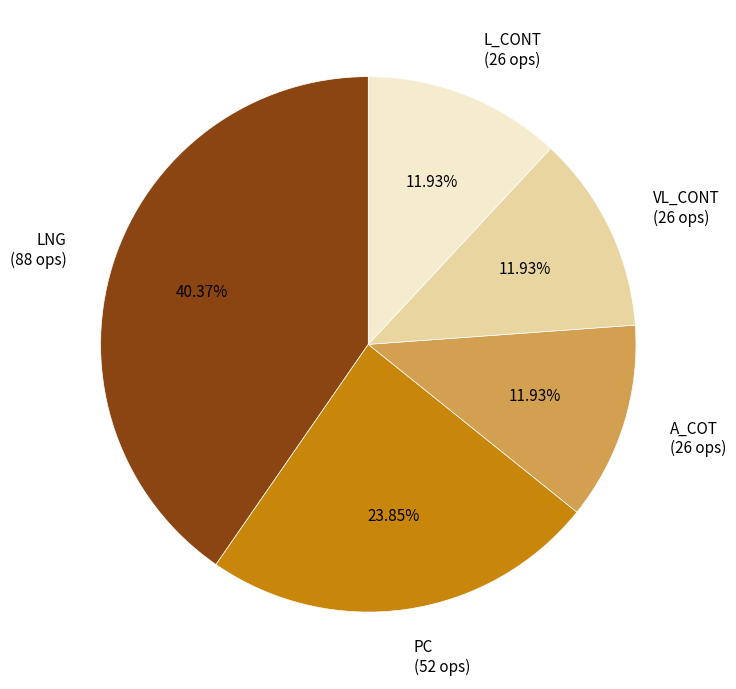

To the nearest percent, what portion does L_CONT represent?

12%